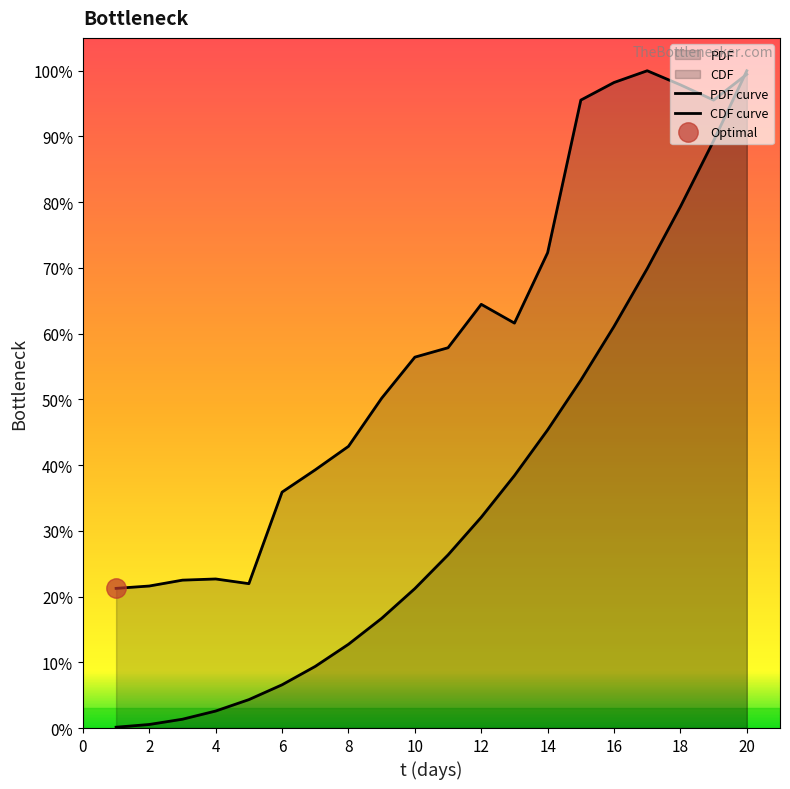

Which series ends up on top after the final intersection of PDF and y(model)_CDF?

y(model)_CDF